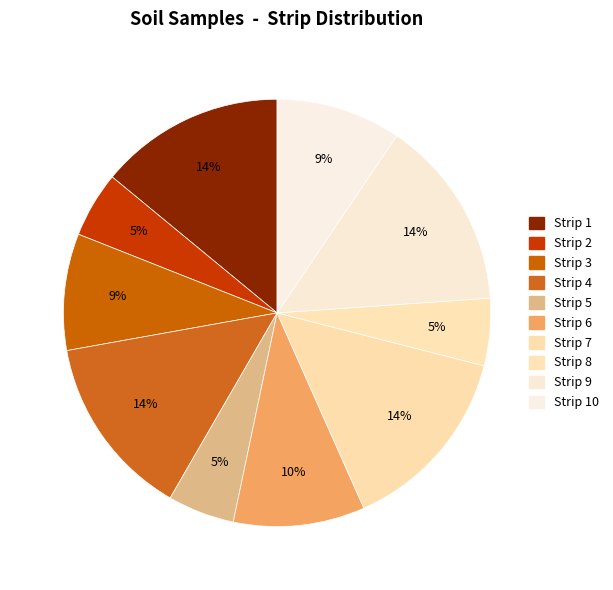

How many segments does this pie chart have?

10